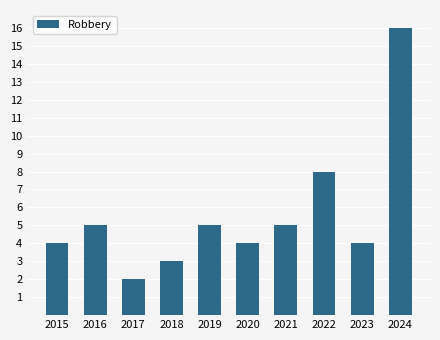

The value at 2020 is 5. True or false?

False